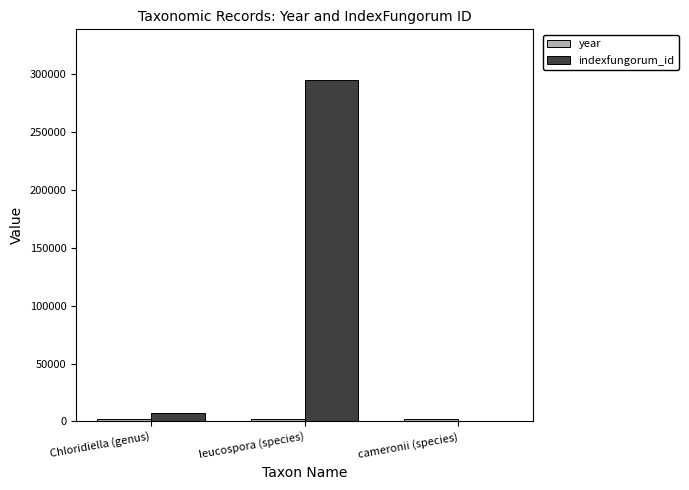

The value of indexfungorum_id at leucospora (species) is 506007. True or false?

False